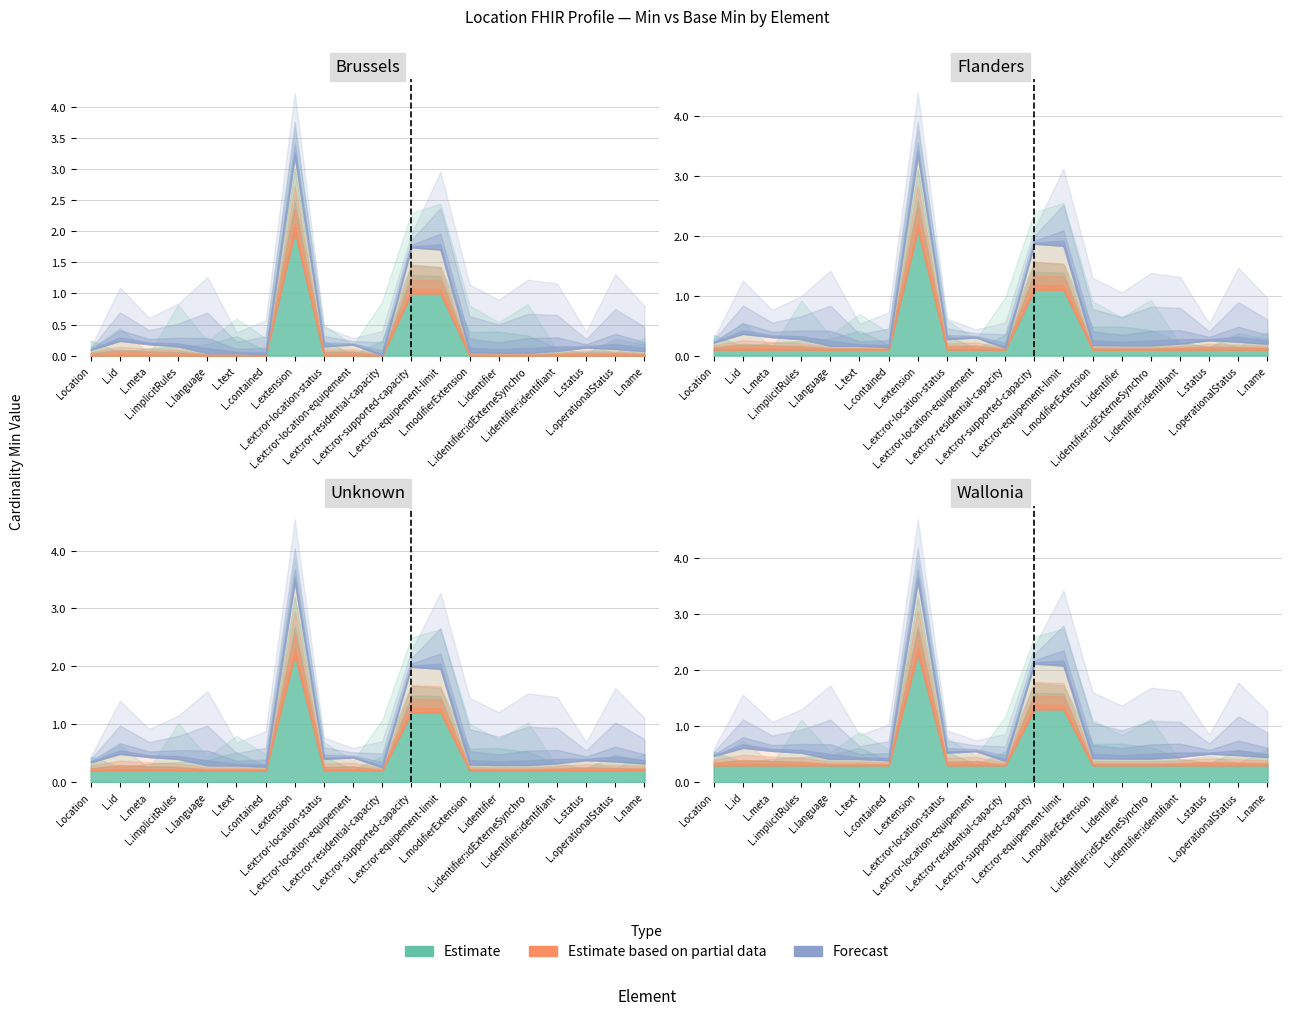

True or false: Base Min and Min intersect in this chart.

False